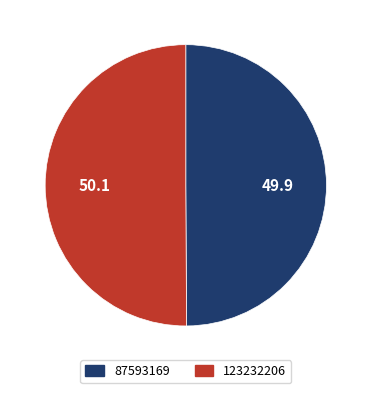

What is the ratio of the value at 123232206 to the value at 87593169?

1.0